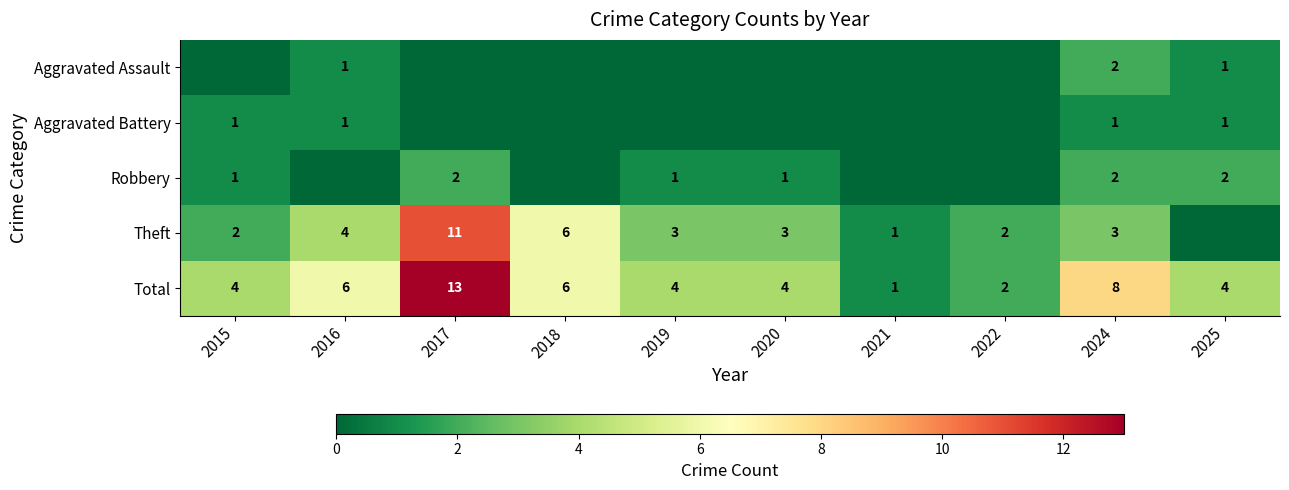

The value of Robbery at 2015 is 0. True or false?

False